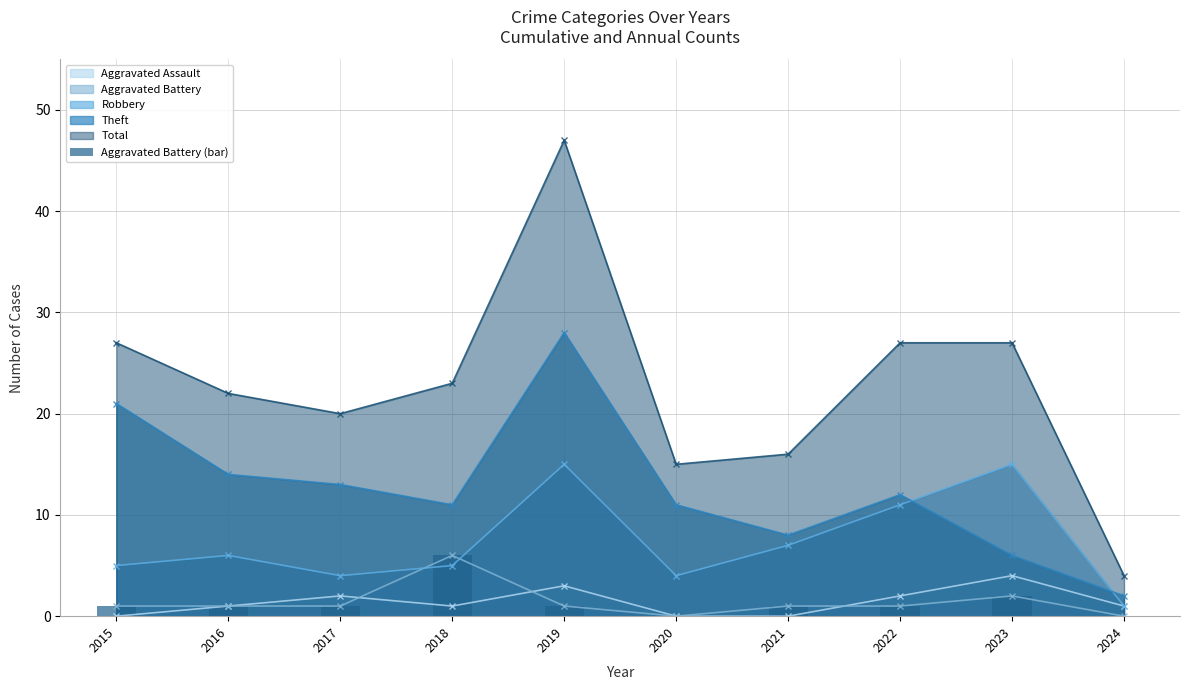

What is the value of the 7th bar from the left?

1